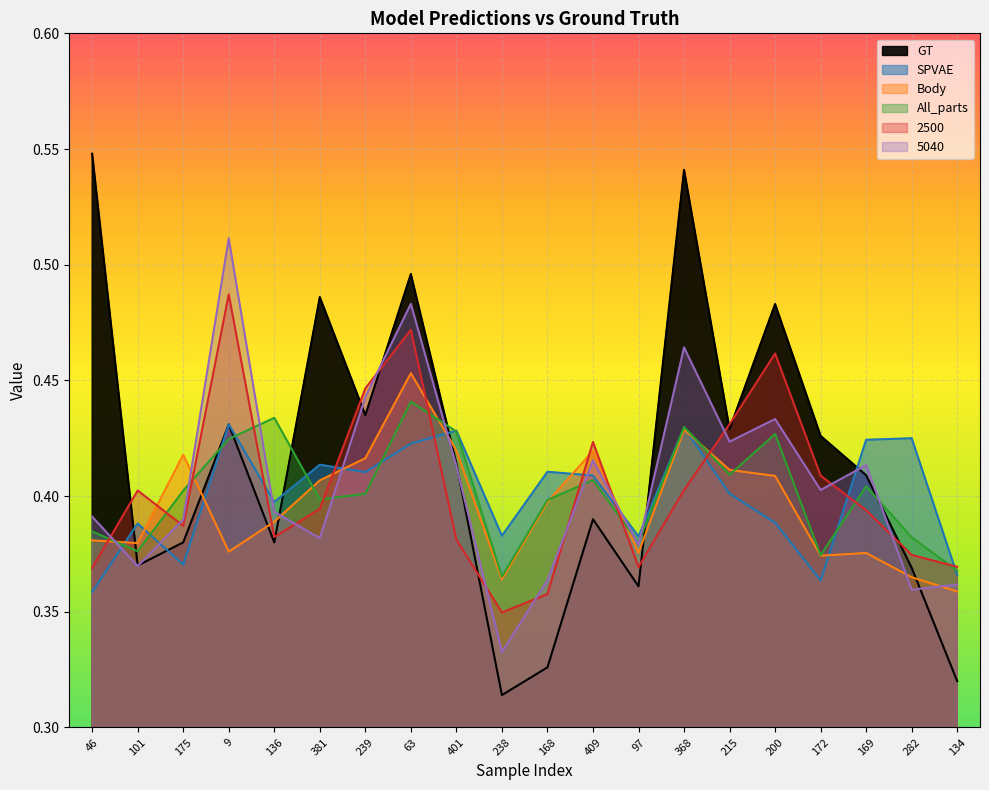

What is the label of the 15th point from the left?

215